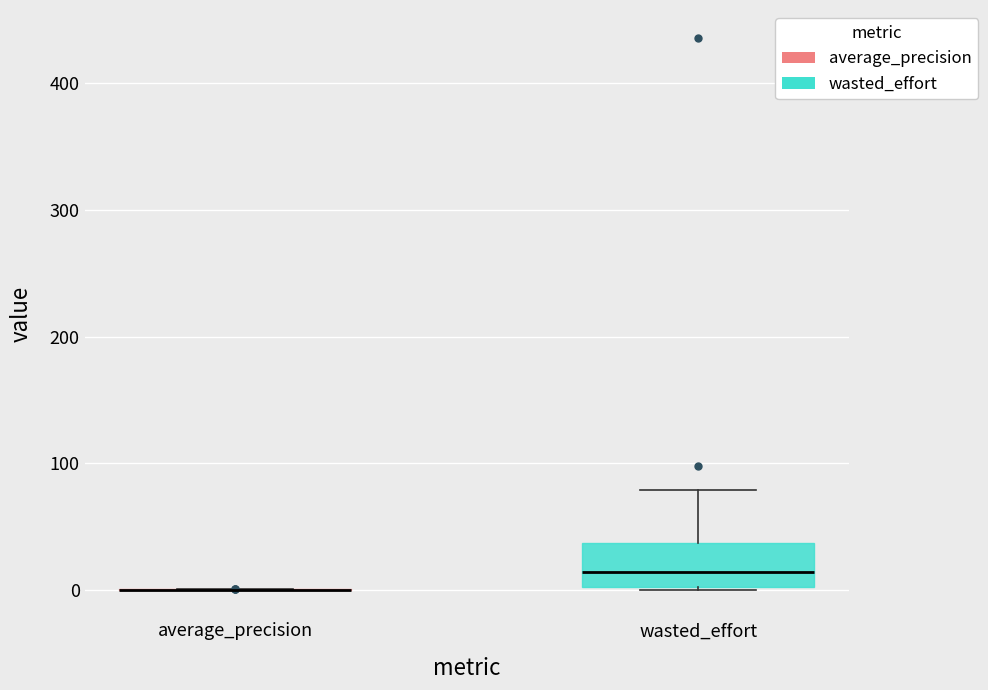

Comparing the boxes themselves (not the whiskers), which one is the tallest?

wasted_effort